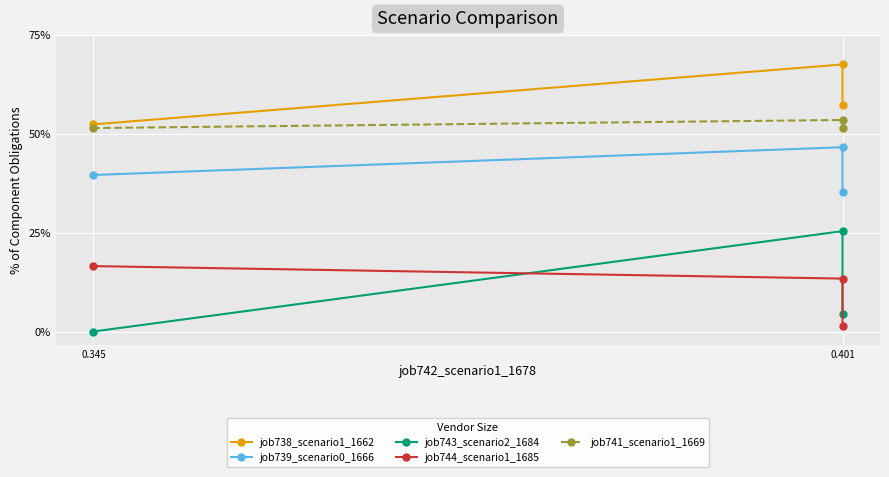

At how many categories does at least one series exceed 0?

3